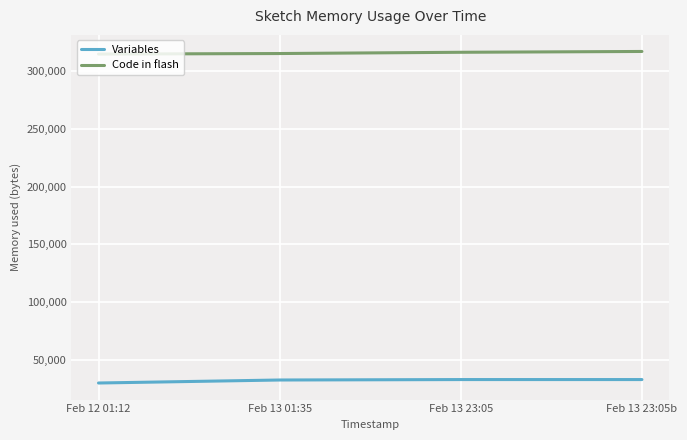

Rank the series by their average value, from lowest to highest.

Variables, Code in flash